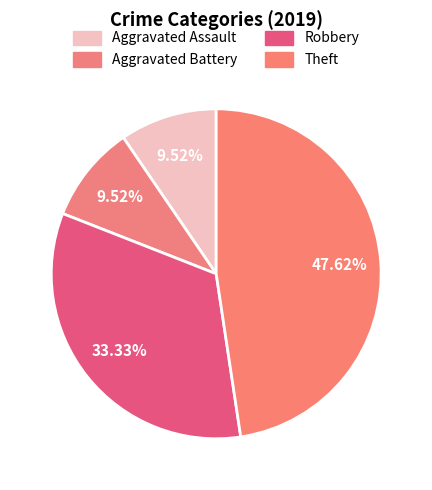

To the nearest percent, what is the difference between the largest and smallest slice percentages?

38%